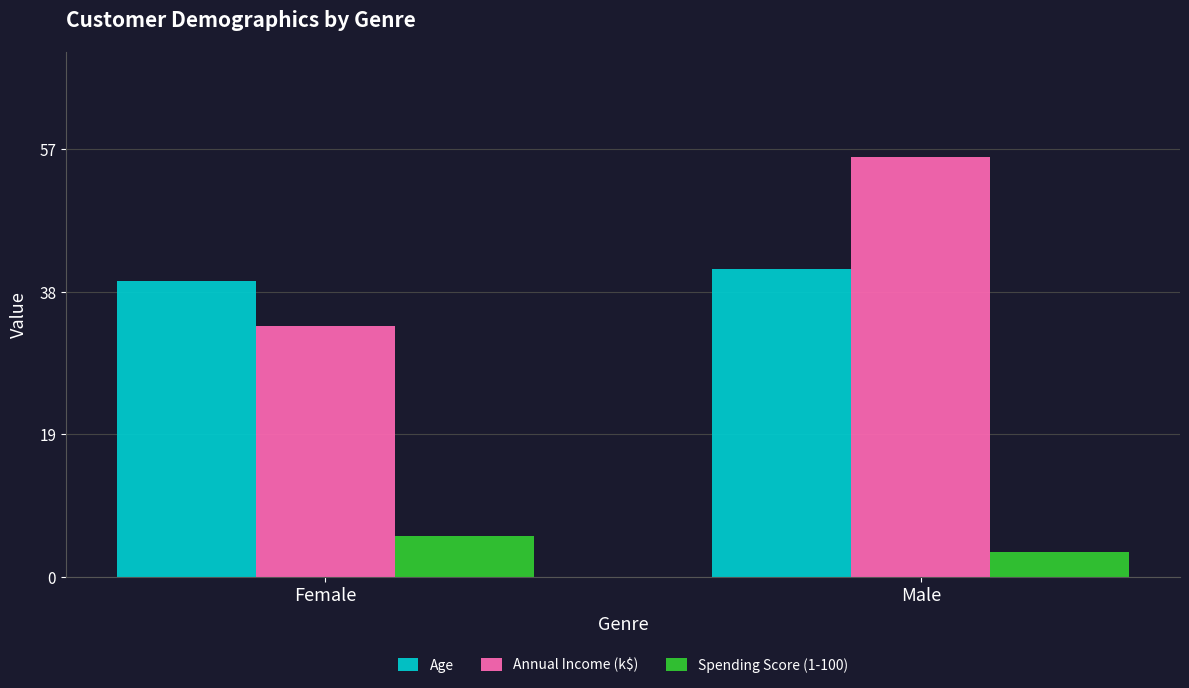

Reading left to right, list all the values displayed in this chart.

Age: Female=39.5	Male=41.0
Annual Income (k$): Female=33.5	Male=56.0
Spending Score (1-100): Female=5.5	Male=3.3